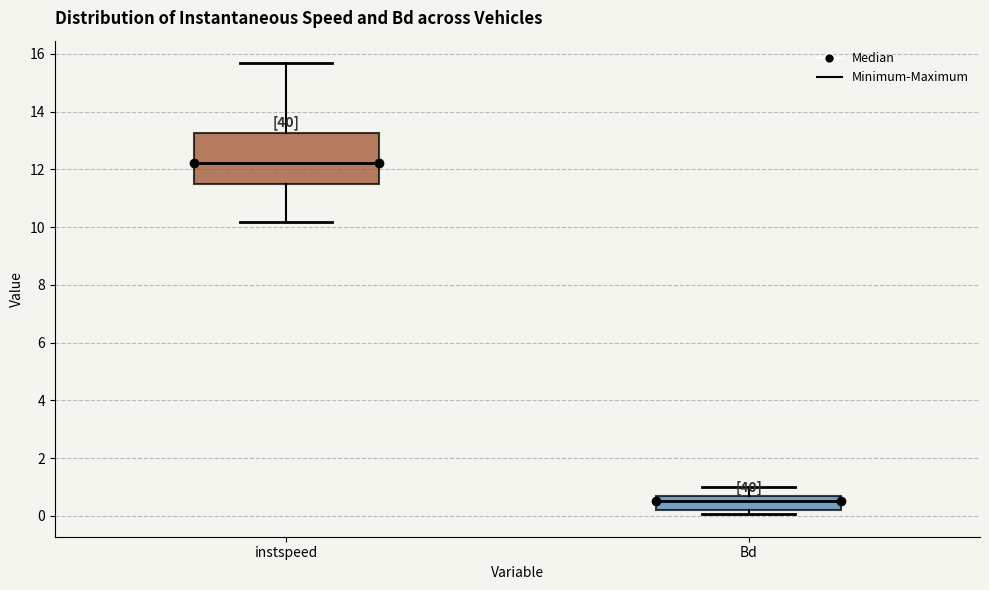

Reading left to right, transcribe this box plot: for each box, give where its median line is, the range the box spans, and where its two whiskers end, as read against the y-axis. The values are not printed on the chart, so give them approximately, as read against the axis.

instspeed: median 12.2, box 11.6 to 13.2, whiskers 10.2 to 15.6
Bd: median 0.6, box 0.2 to 0.8, whiskers 0.0 to 1.0